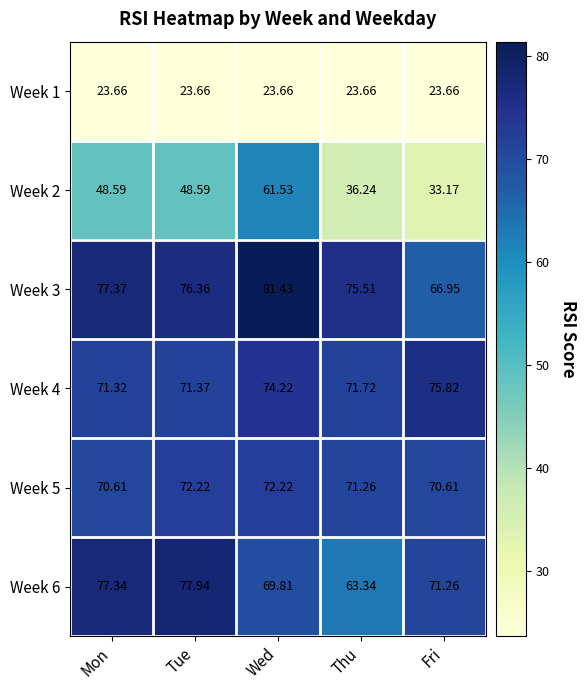

Where is Week 6 nearest to the value 70?

Wed